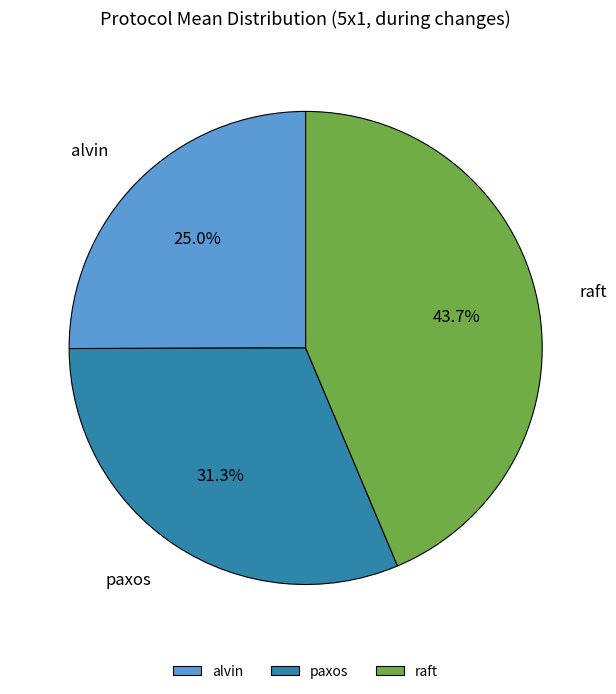

Is there a majority slice in this chart?

No